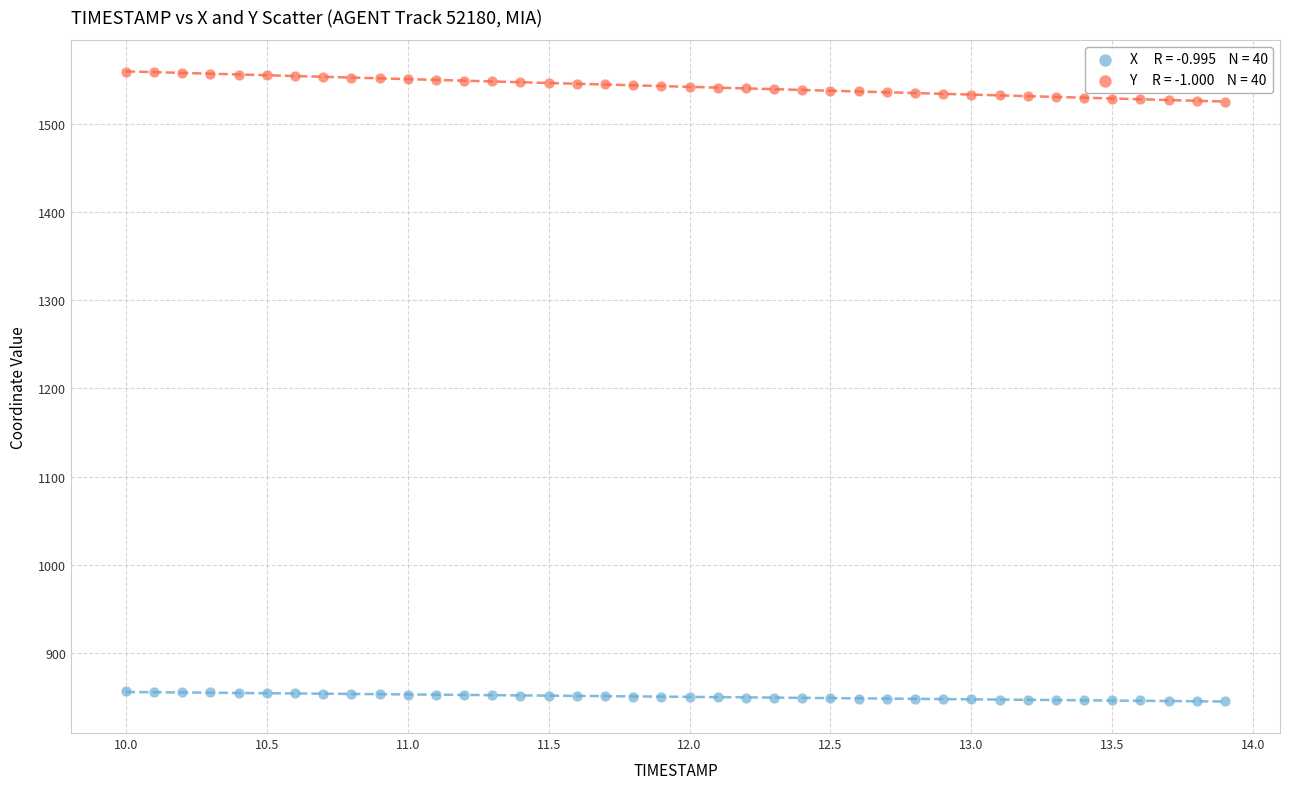

Across all data points, what is the range of X values (max minus min)?

3.9